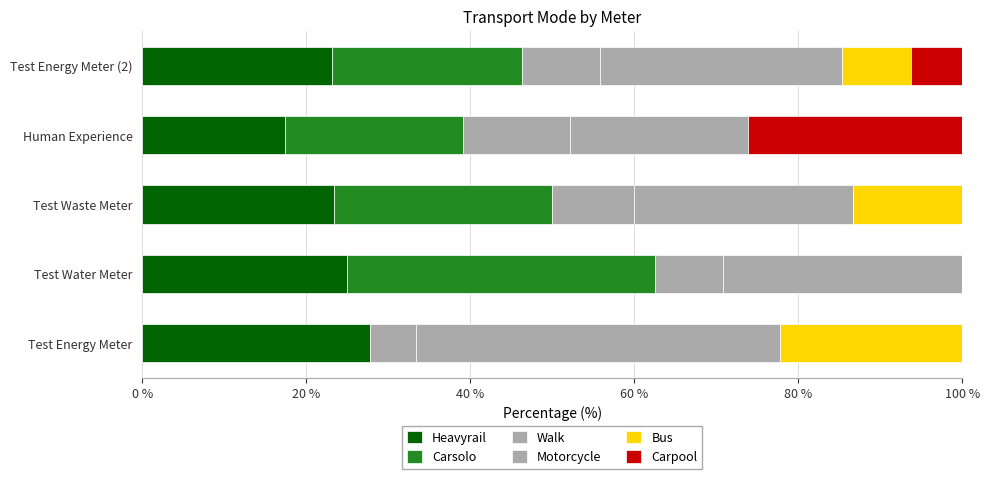

Count the number of data series in this chart.

6